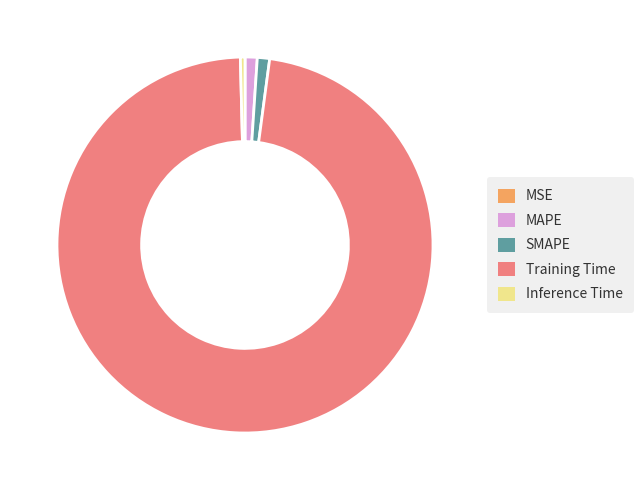

Is Inference Time the majority of the pie?

No